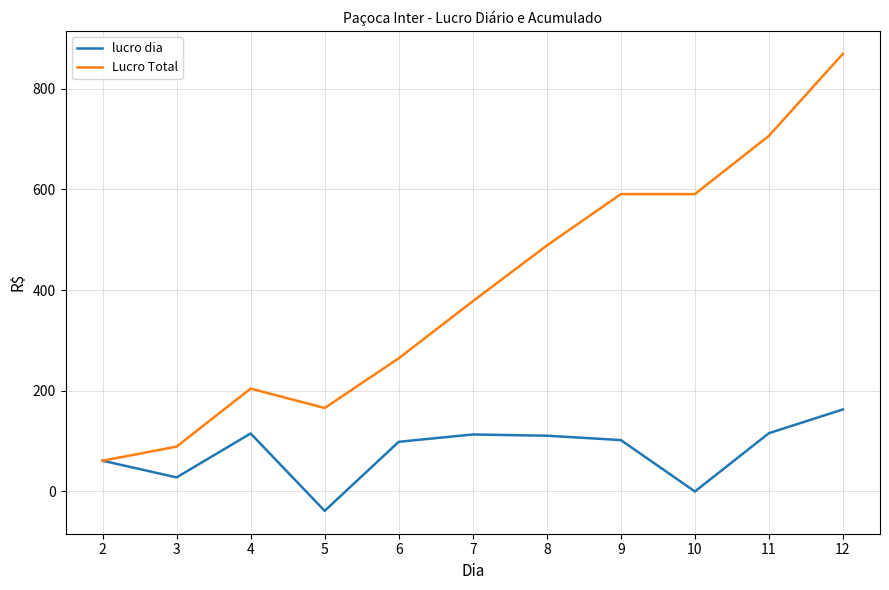

What is the average value of the Lucro Total series?

400.9